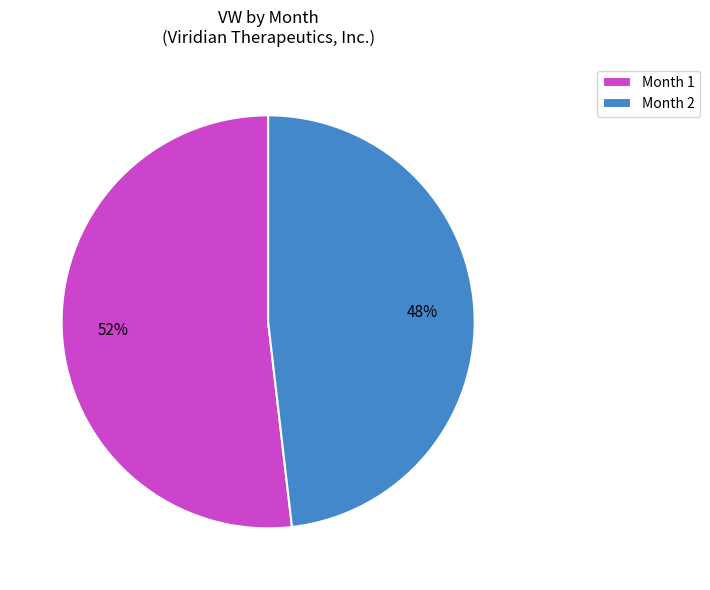

How many segments does this pie chart have?

2